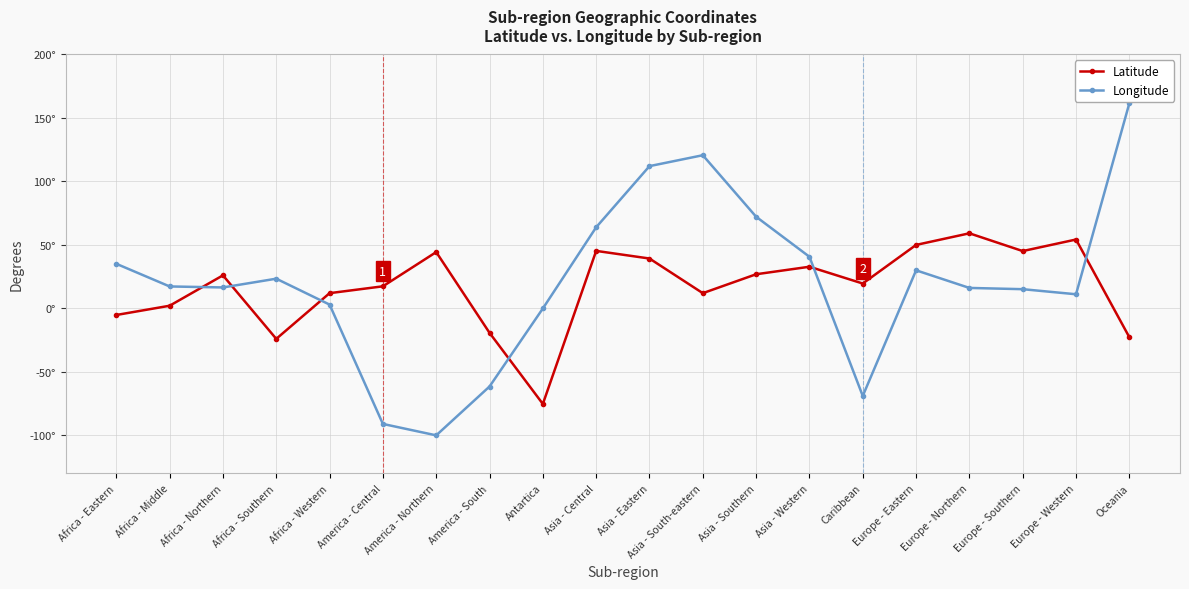

What are all the series names shown in the legend?

Latitude, Longitude